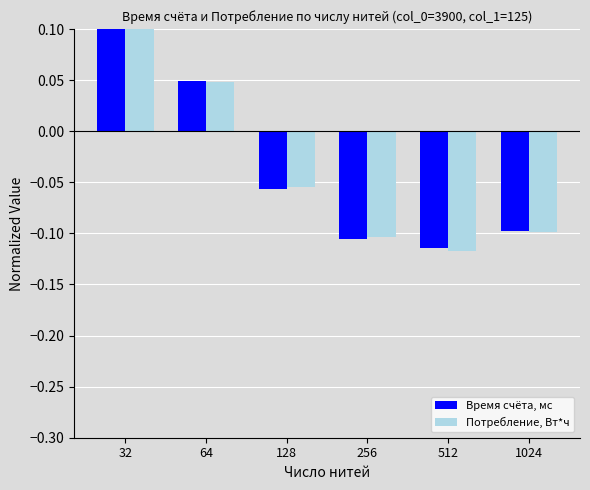

What is the value of the Время счёта, мс bar at the 4th from the left?

-0.1